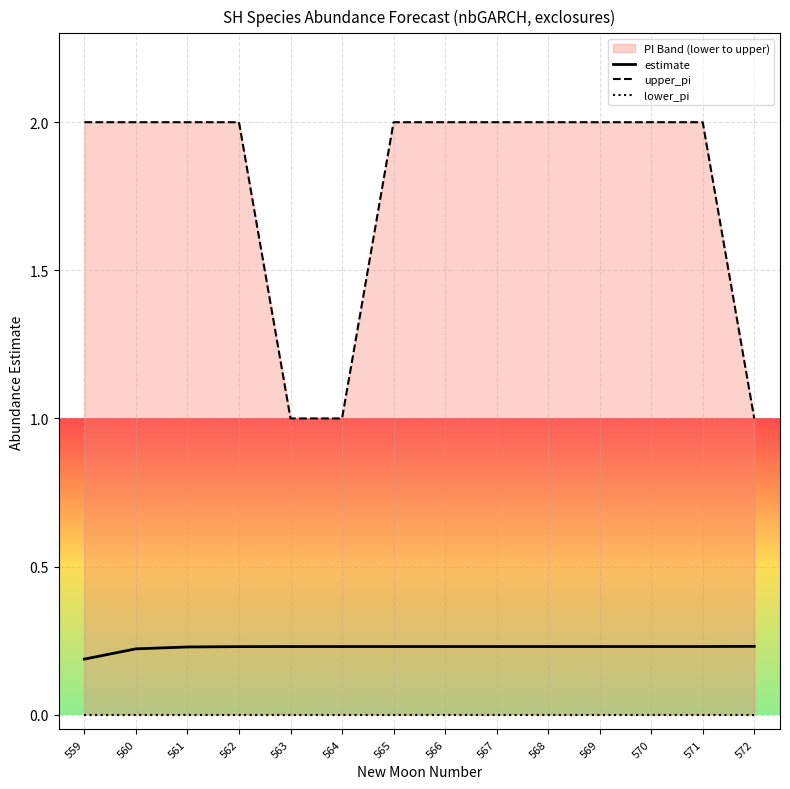

At 562, list the series in order from largest to smallest.

upper_pi, estimate, lower_pi